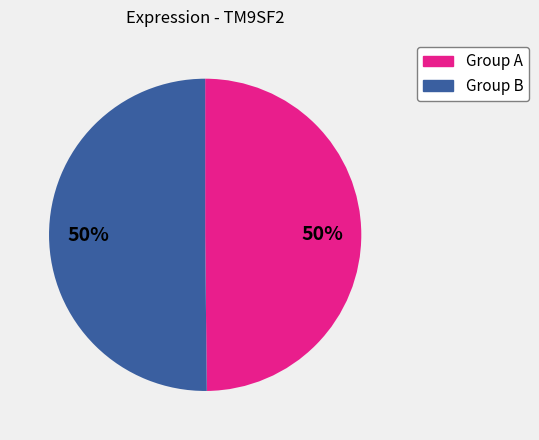

To the nearest percent, what is the average slice percentage?

50%